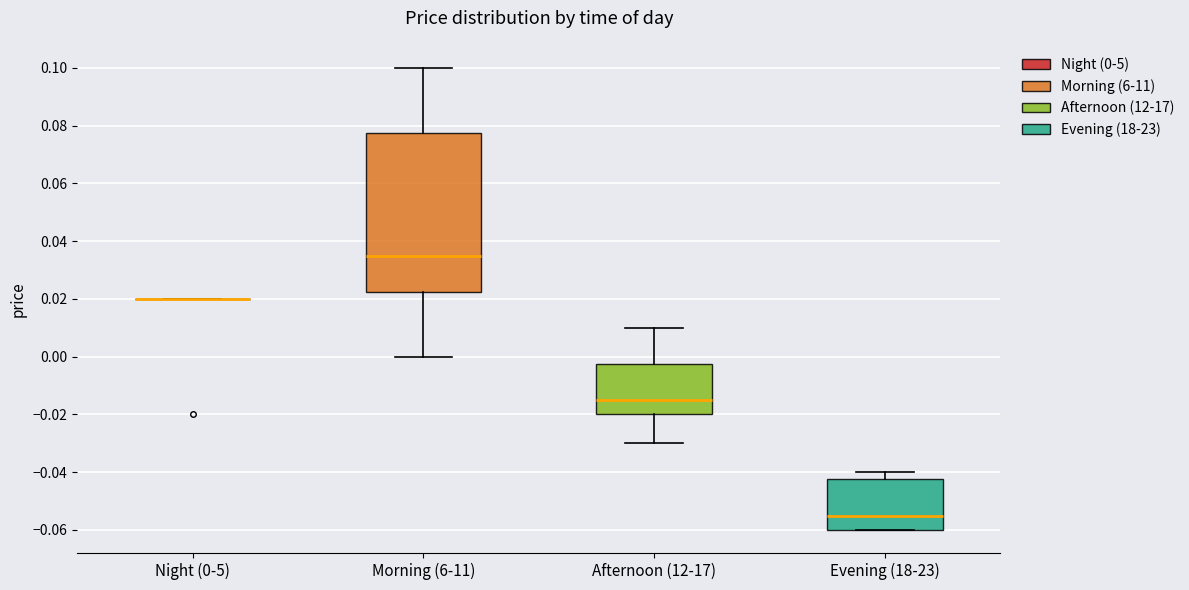

Reading left to right, transcribe this box plot: for each box, give where its median line is, the range the box spans, and where its two whiskers end, as read against the y-axis. The values are not printed on the chart, so give them approximately, as read against the axis.

Night (0-5): box collapsed to a line at 0.020, whiskers 0.020 to 0.020
Morning (6-11): median 0.036, box 0.022 to 0.078, whiskers 0.000 to 0.100
Afternoon (12-17): median -0.014, box -0.020 to -0.002, whiskers -0.030 to 0.010
Evening (18-23): median -0.054, box -0.060 to -0.042, whiskers -0.060 to -0.040